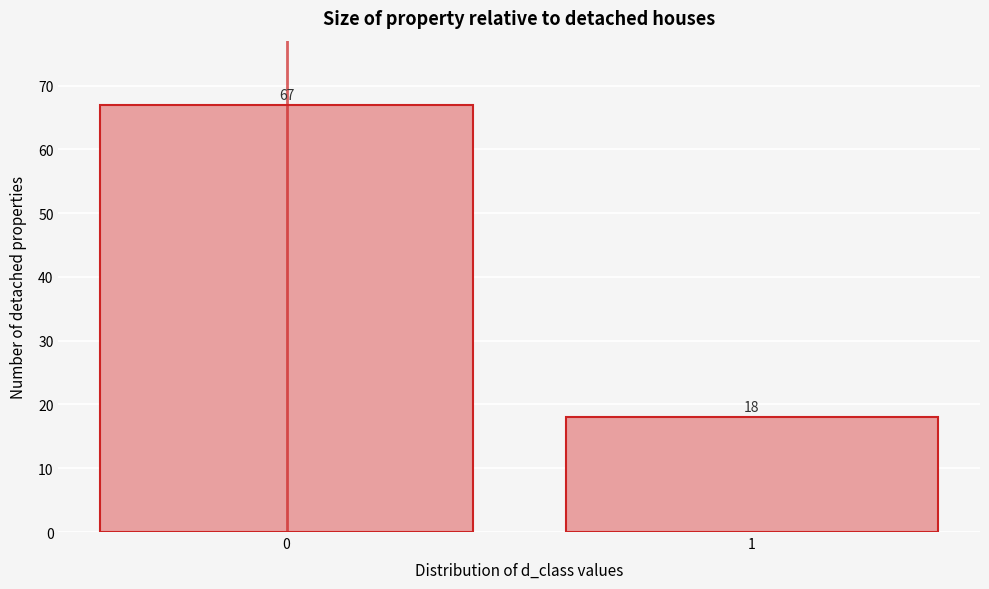

Reading left to right, transcribe all the data shown in this chart.

67	18